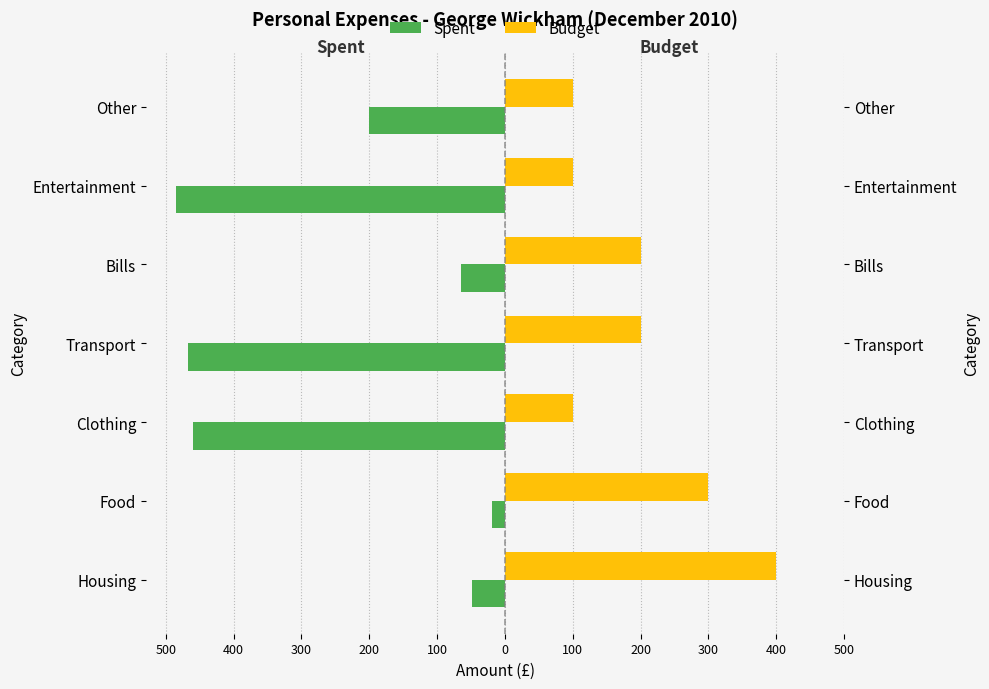

What is the average value of the Spent series?

-249